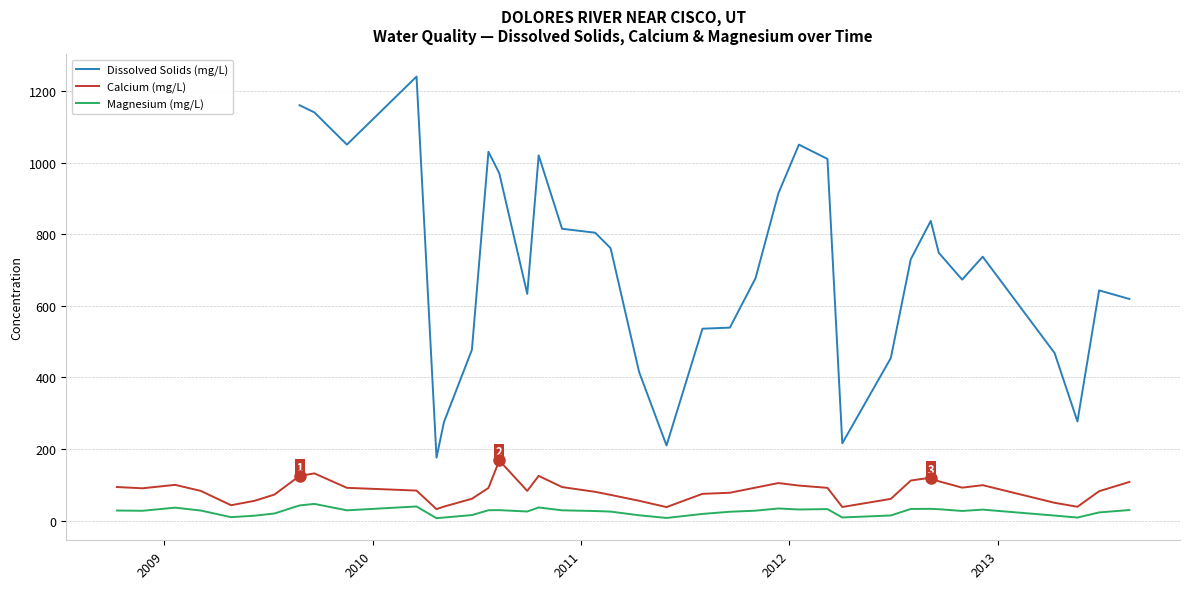

True or false: Calcium (mg/L) and Magnesium (mg/L) intersect in this chart.

False